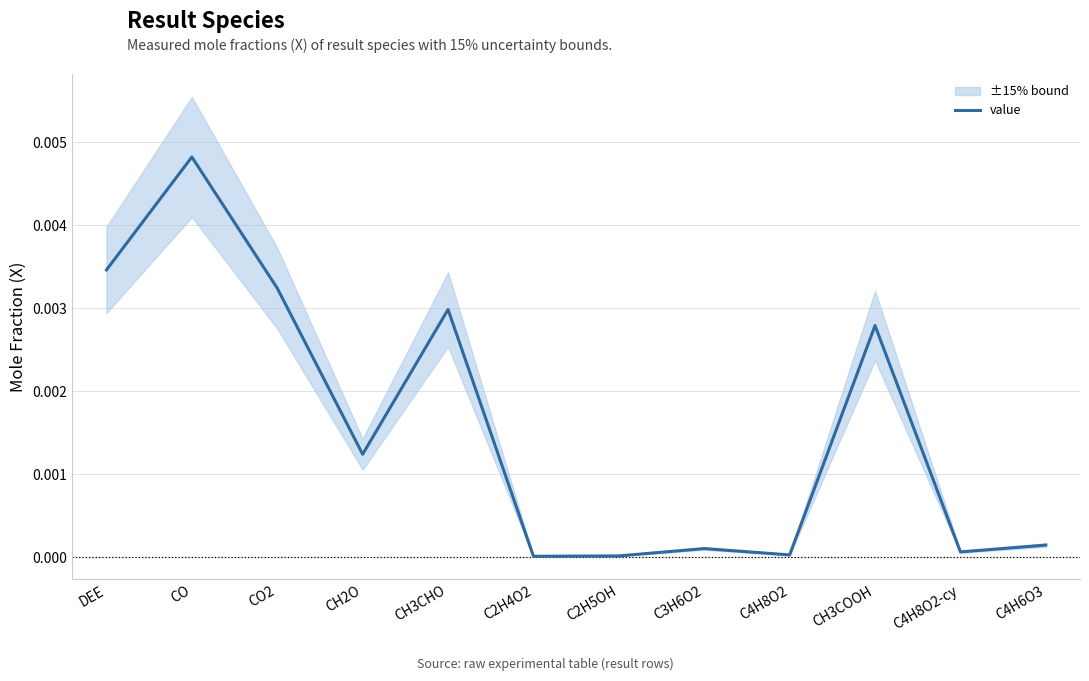

How many series are shown in this chart?

1